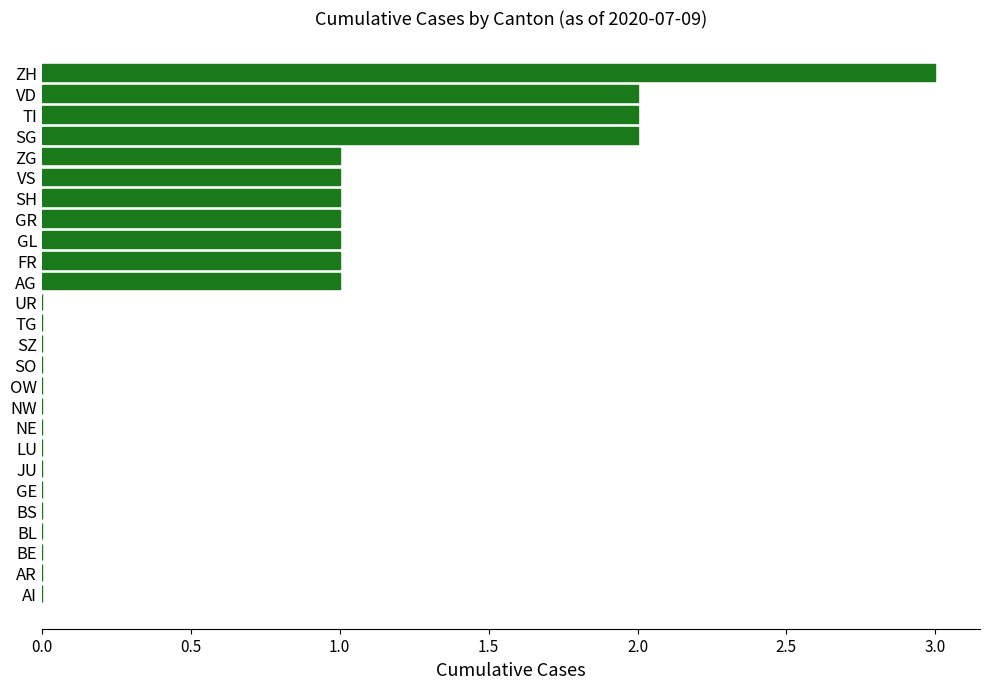

At which category does the chart reach its peak across all series?

ZH